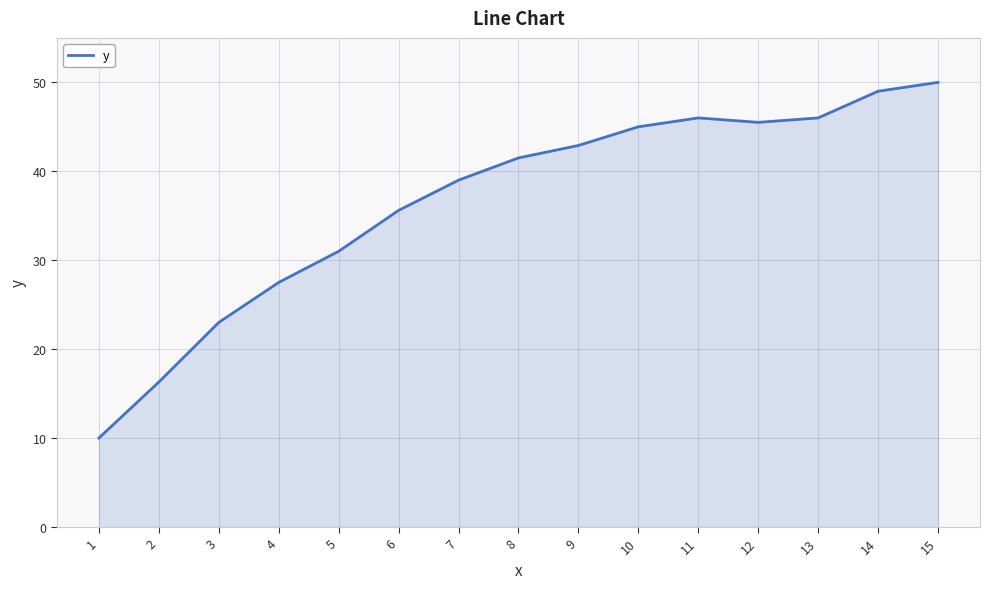

Which has a higher value, 10 or 4?

10